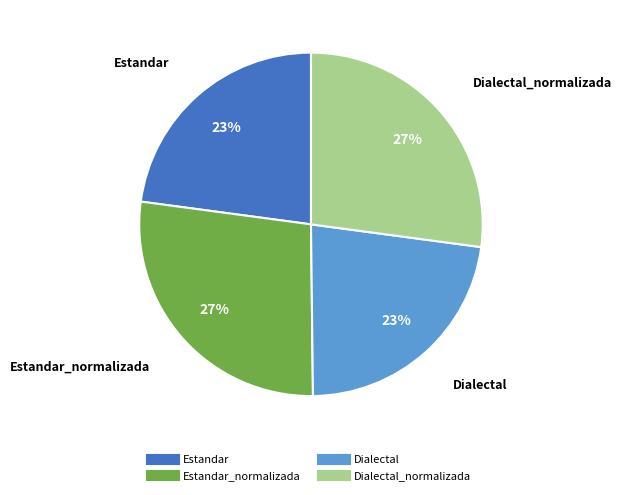

To the nearest percent, what is the average slice percentage?

25%